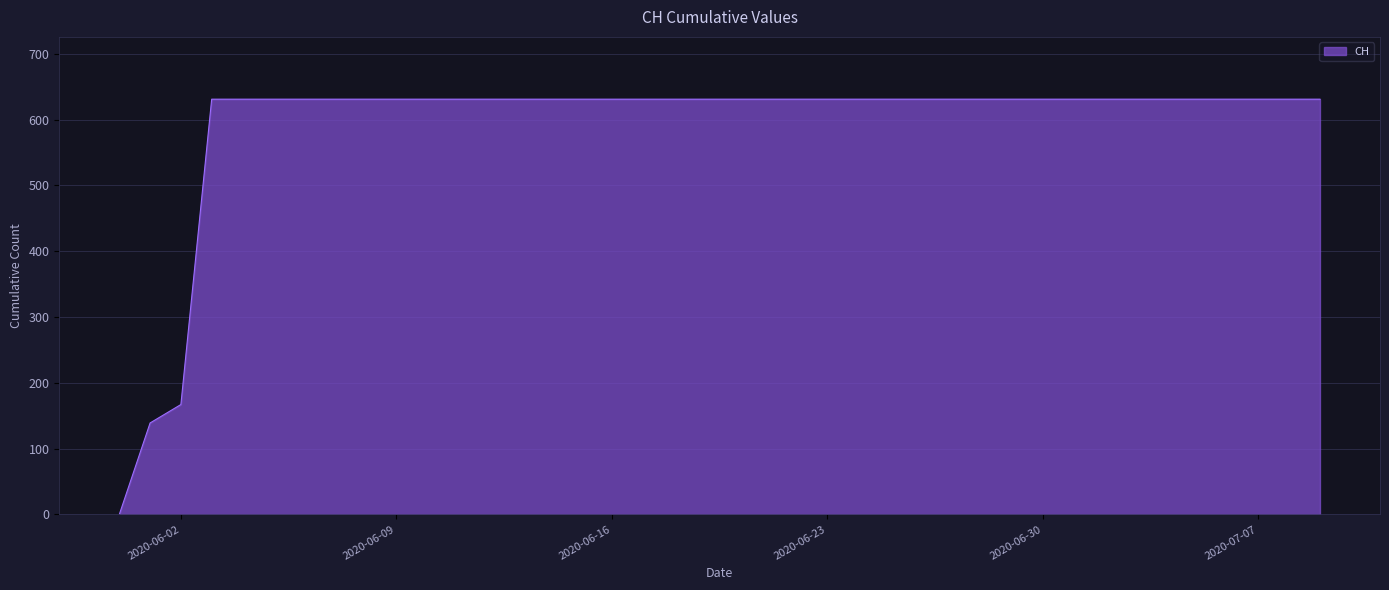

What is the greatest value displayed?

631